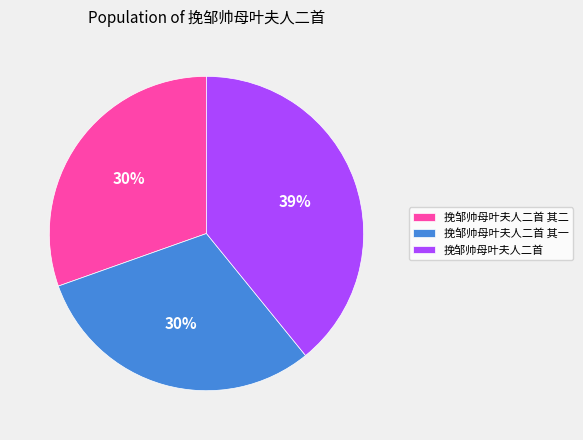

Is there a majority slice in this chart?

No